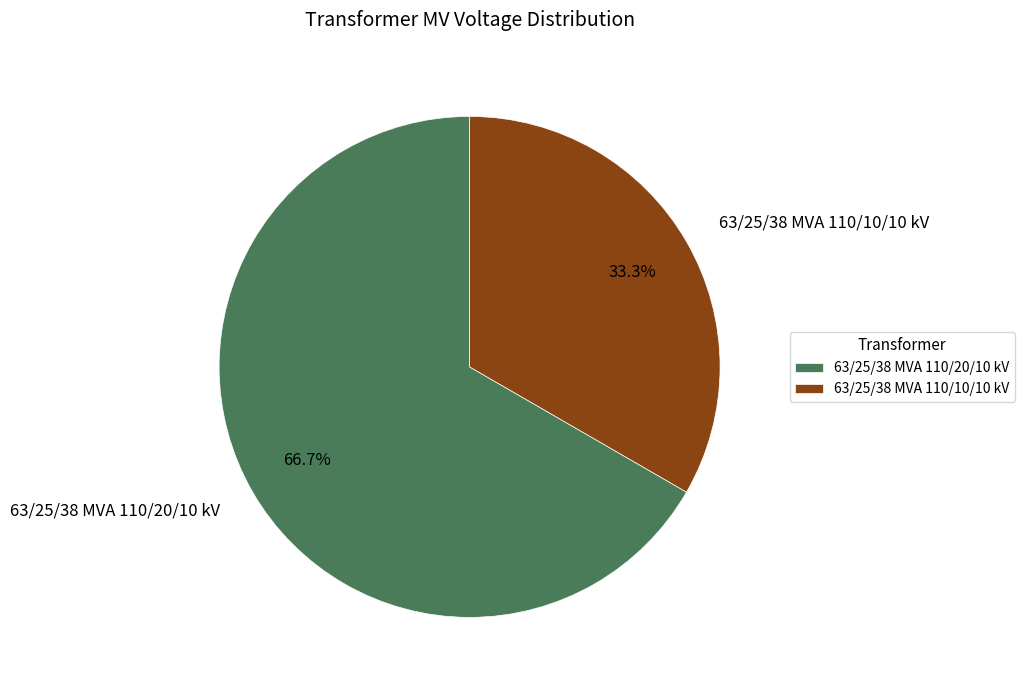

The 63/25/38 MVA 110/10/10 kV slice represents 41% of the pie. True or false?

False